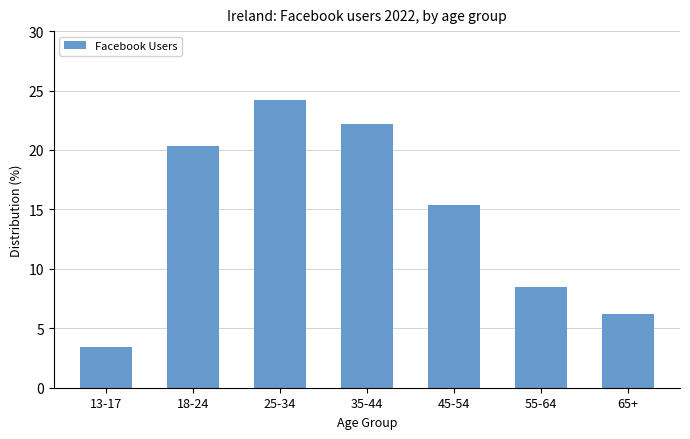

Which has a higher value, 13-17 or 45-54?

45-54